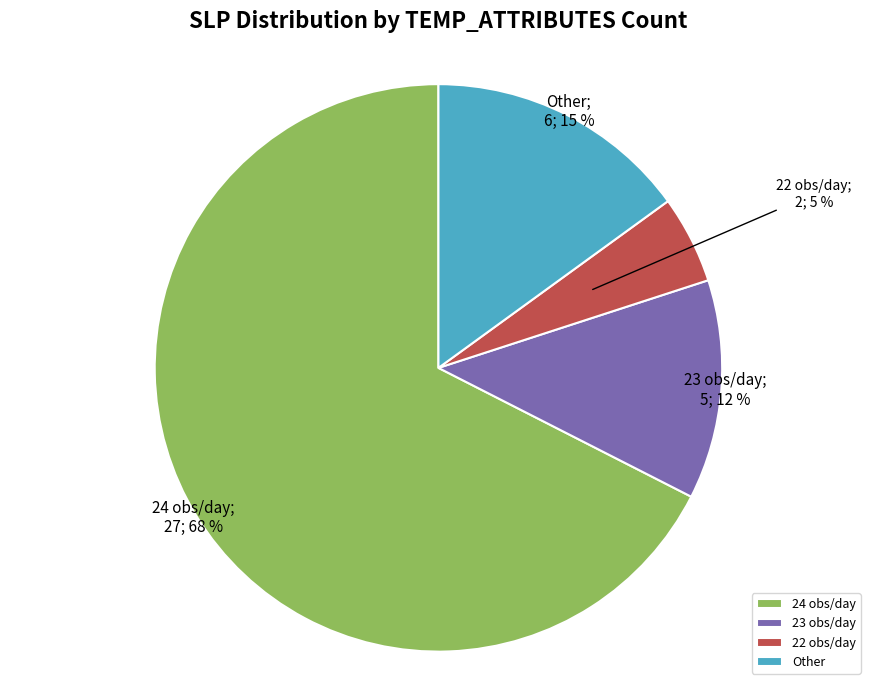

What percentage is the 23 obs/day slice, to the nearest percent?

12%